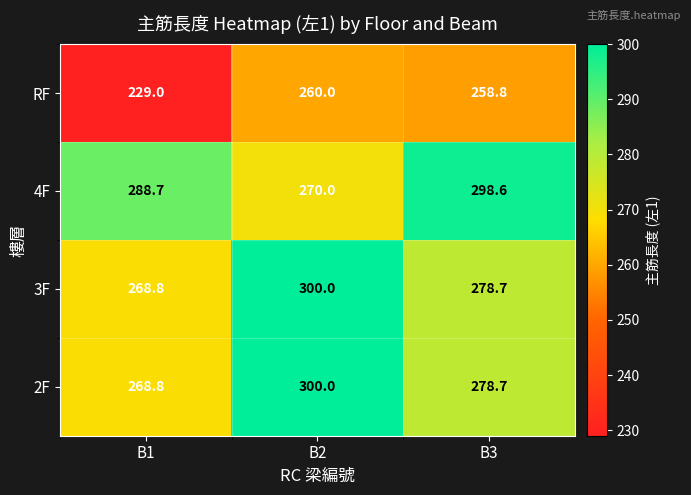

Reading right to left, transcribe all the data shown in this chart.

RF: B3=258.8	B2=260.0	B1=229.0
4F: B3=298.6	B2=270.0	B1=288.7
3F: B3=278.7	B2=300.0	B1=268.8
2F: B3=278.7	B2=300.0	B1=268.8